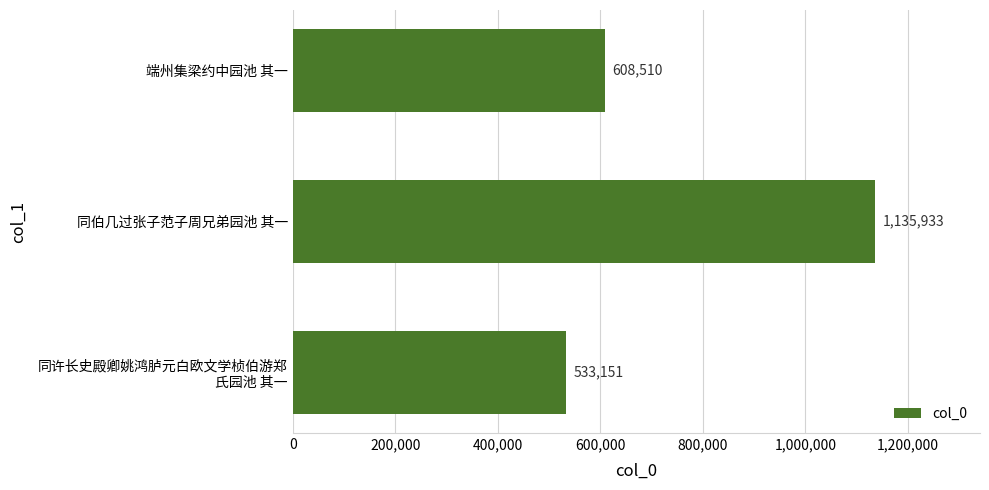

List the labels in order of value, smallest first.

同许长史殿卿姚鸿胪元白欧文学桢伯游郑
氏园池 其一, 端州集梁约中园池 其一, 同伯几过张子范子周兄弟园池 其一